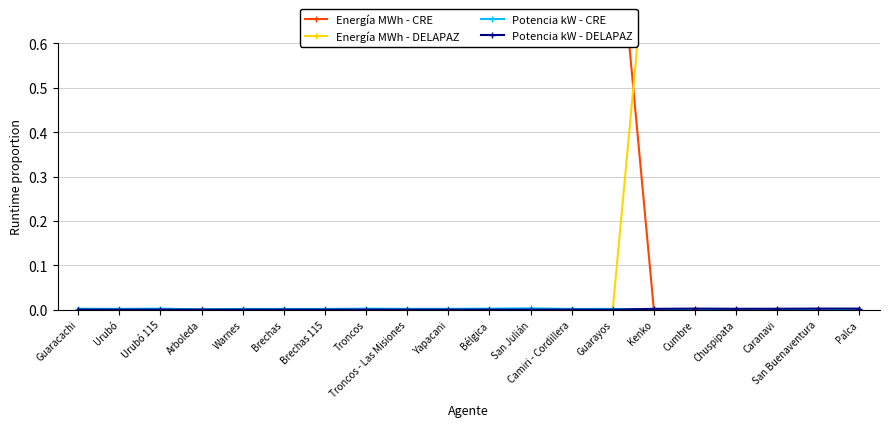

Reading left to right, transcribe all the data shown in this chart.

Energía MWh - CRE: 1.0	1.0	1.0	1.0	1.0	1.0	1.0	1.0	1.0	1.0	1.0	1.0	1.0	1.0	0.0	0.0	0.0	0.0	0.0	0.0
Energía MWh - DELAPAZ: 0.0	0.0	0.0	0.0	0.0	0.0	0.0	0.0	0.0	0.0	0.0	0.0	0.0	0.0	1.0	1.0	1.0	1.0	1.0	1.0
Potencia kW - CRE: 0.0	0.0	0.0	0.0	0.0	0.0	0.0	0.0	0.0	0.0	0.0	0.0	0.0	0.0	0.0	0.0	0.0	0.0	0.0	0.0
Potencia kW - DELAPAZ: 0.0	0.0	0.0	0.0	0.0	0.0	0.0	0.0	0.0	0.0	0.0	0.0	0.0	0.0	0.0	0.0	0.0	0.0	0.0	0.0